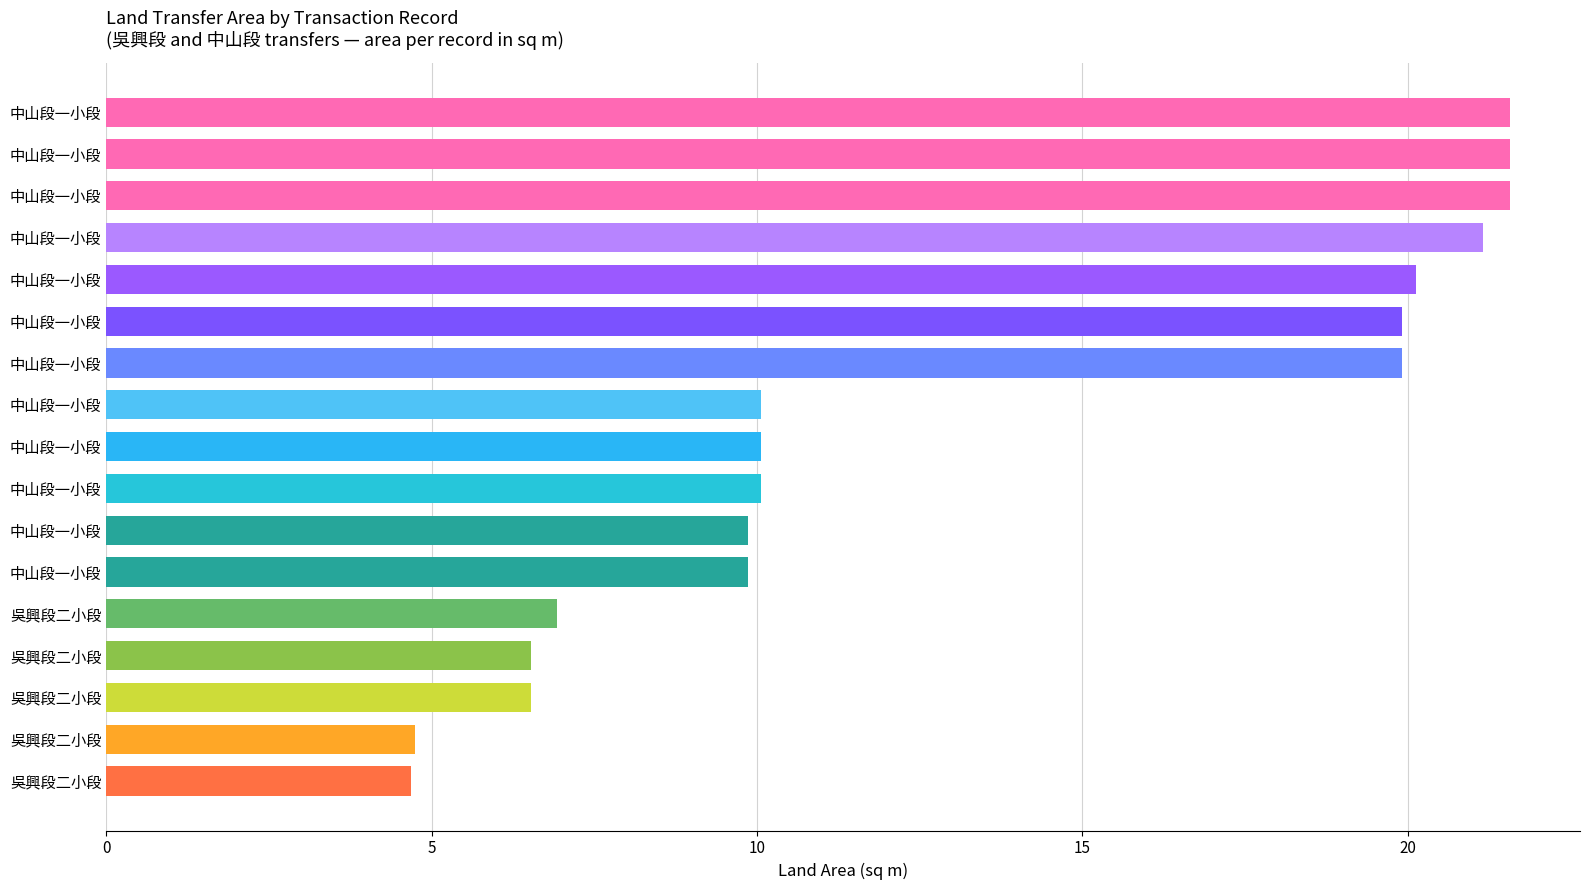

Count the number of data series in this chart.

1